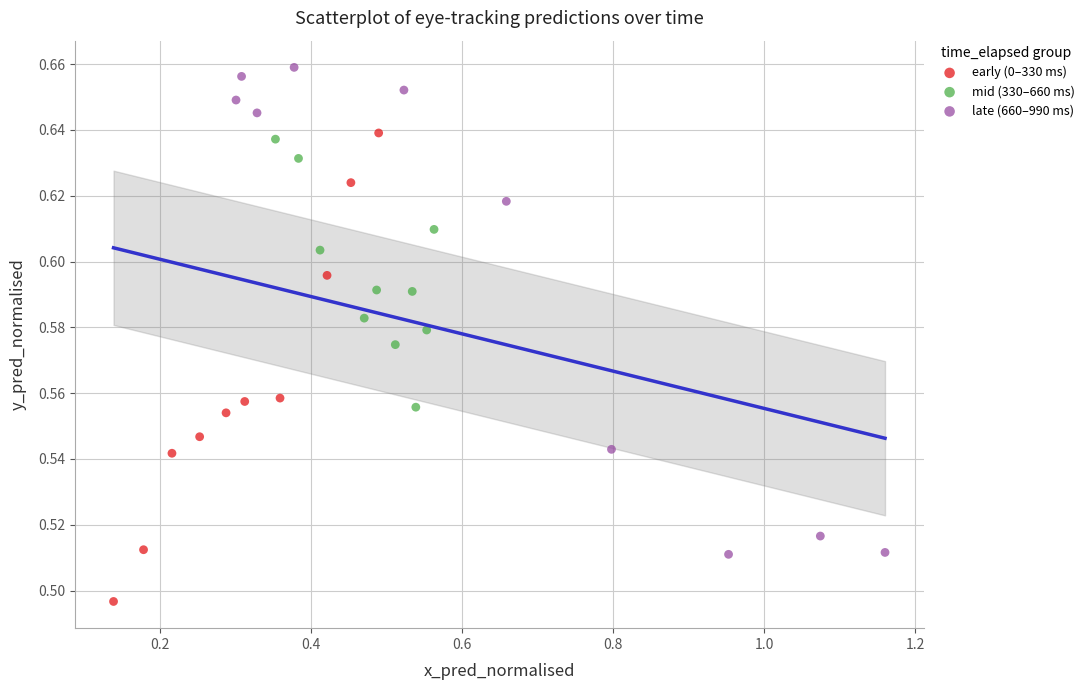

What are all the series names shown in the legend?

early (0–330 ms), mid (330–660 ms), late (660–990 ms)